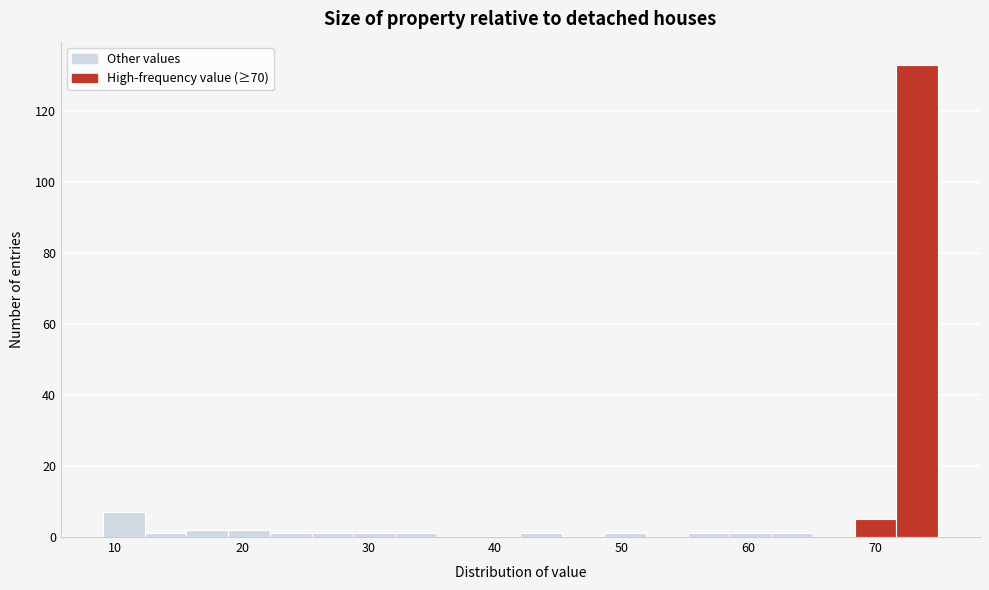

Around what value on the x-axis is the tallest bar? Give the approximate position of its centre, as read against the axis.

73